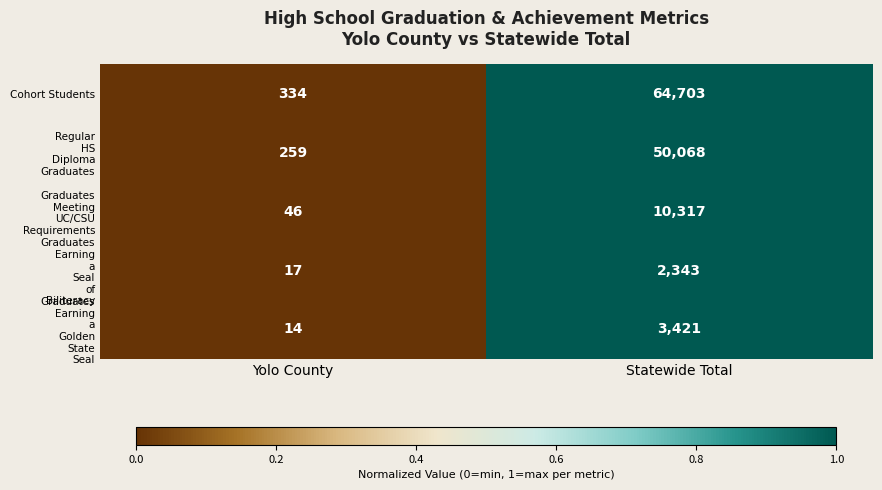

Is it true that Cohort Students equals 334 at Yolo County?

True